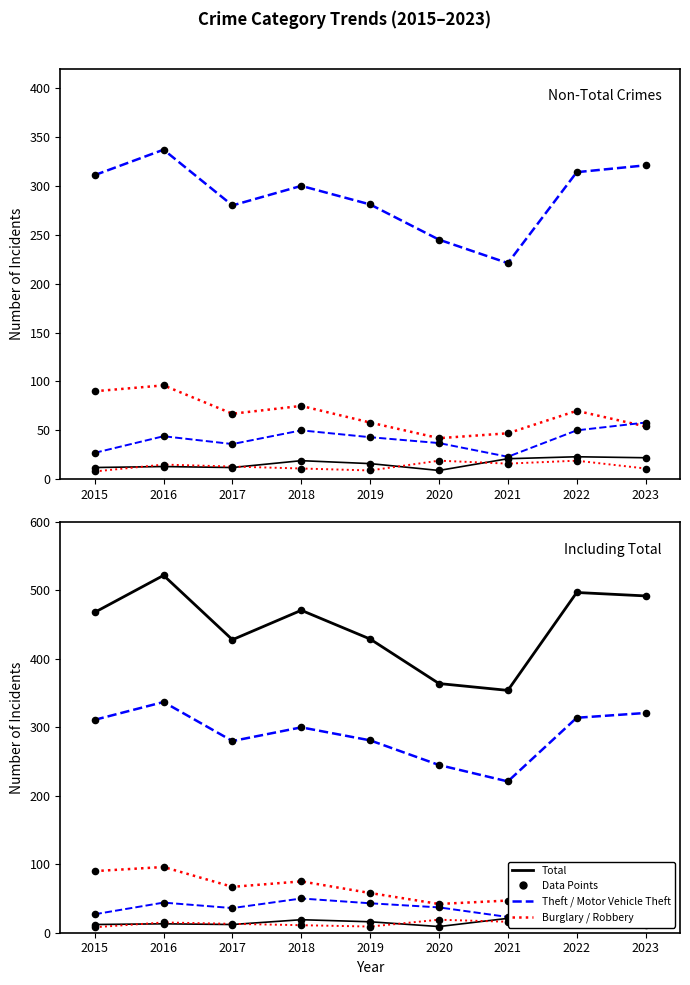

At which category is the sum across all series the highest?

2016